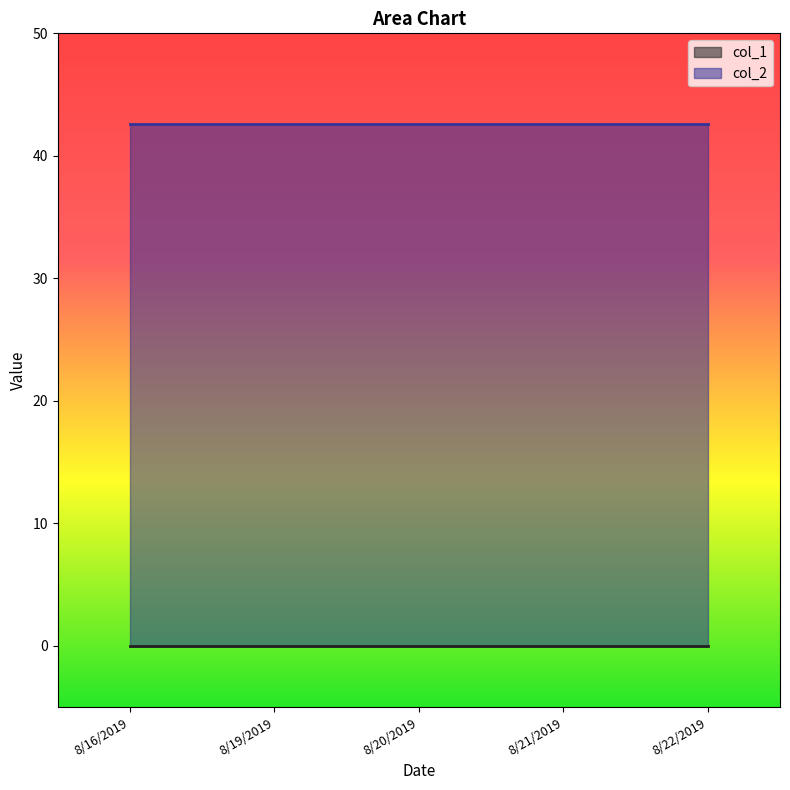

List the series in order of their peak value, lowest first.

col_1, col_2